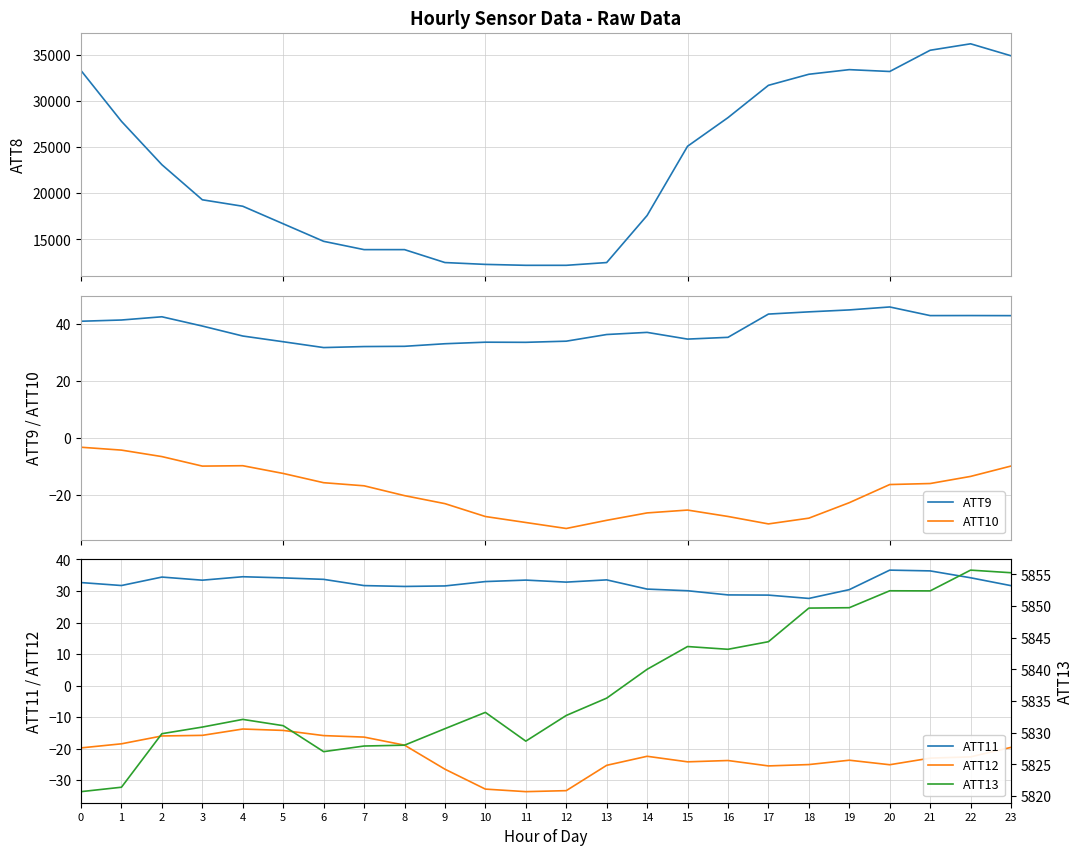

List the series in order of their peak value, lowest first.

ATT12, ATT10, ATT11, ATT9, ATT13, ATT8